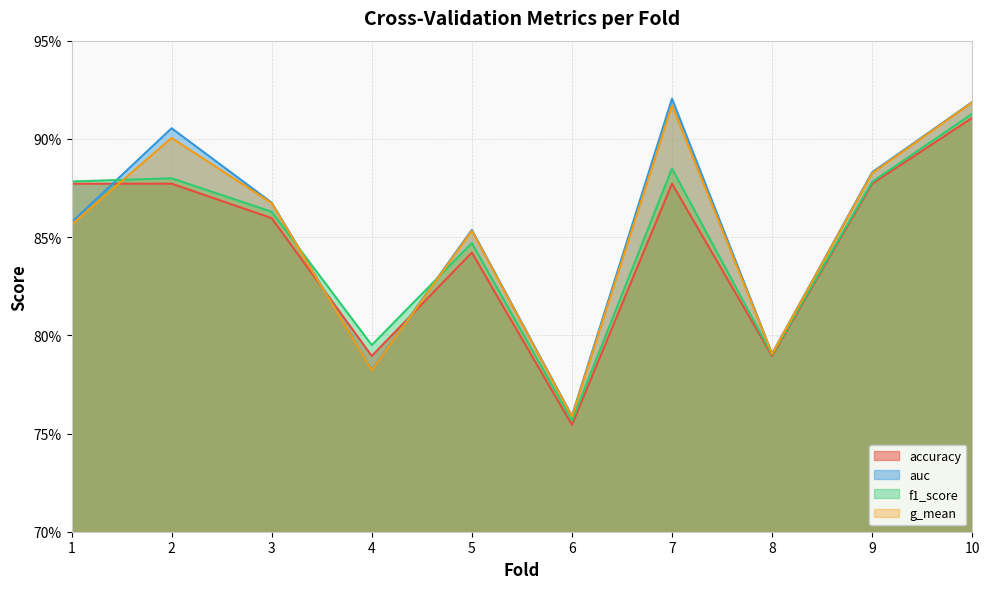

Reading left to right, extract all data points from this chart.

accuracy: 0.9	0.9	0.9	0.8	0.8	0.8	0.9	0.8	0.9	0.9
auc: 0.9	0.9	0.9	0.8	0.9	0.8	0.9	0.8	0.9	0.9
f1_score: 0.9	0.9	0.9	0.8	0.8	0.8	0.9	0.8	0.9	0.9
g_mean: 0.9	0.9	0.9	0.8	0.9	0.8	0.9	0.8	0.9	0.9